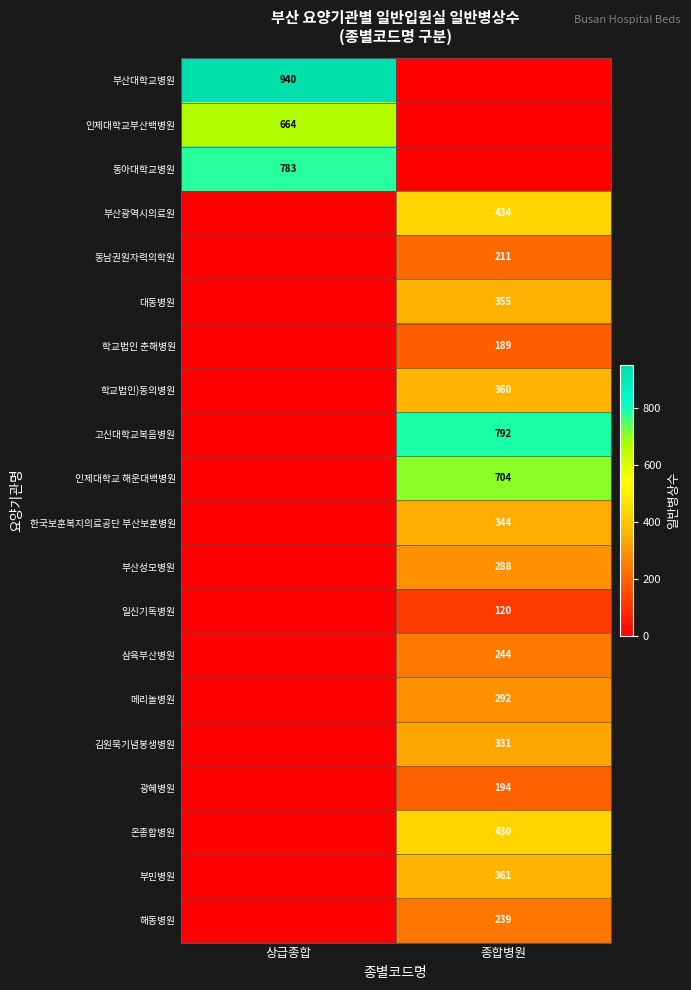

The 학교법인 춘해병원 series shows 189 at 종합병원. True or false?

True